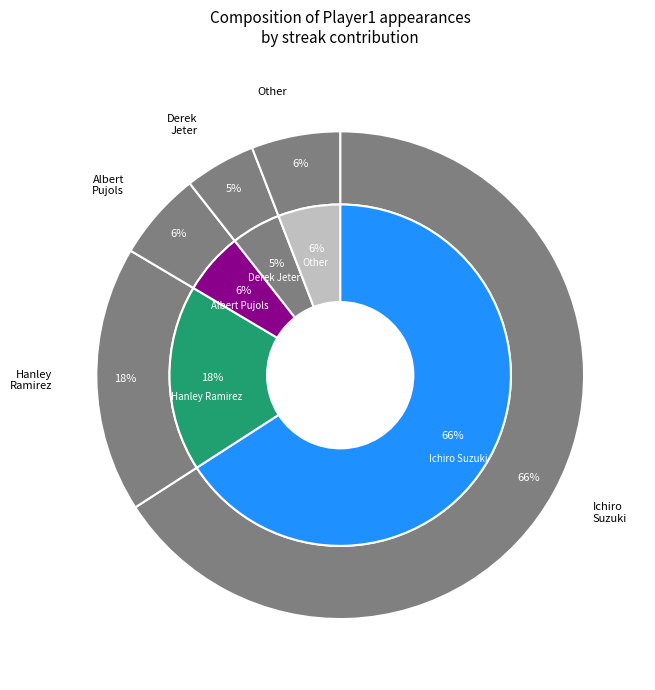

How many slices are in this pie chart?

5